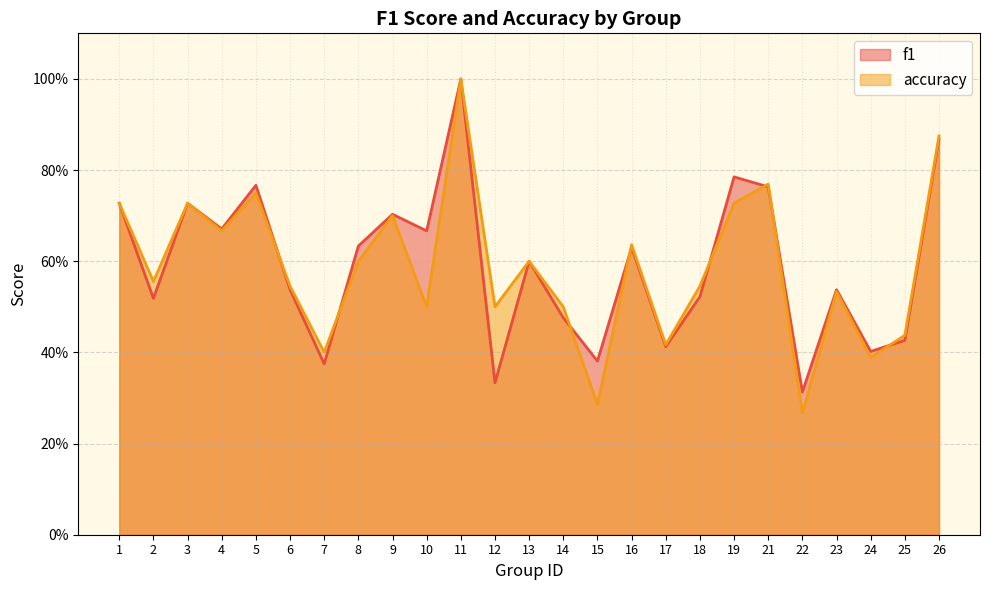

The f1 series shows 0.4 at 15. True or false?

True